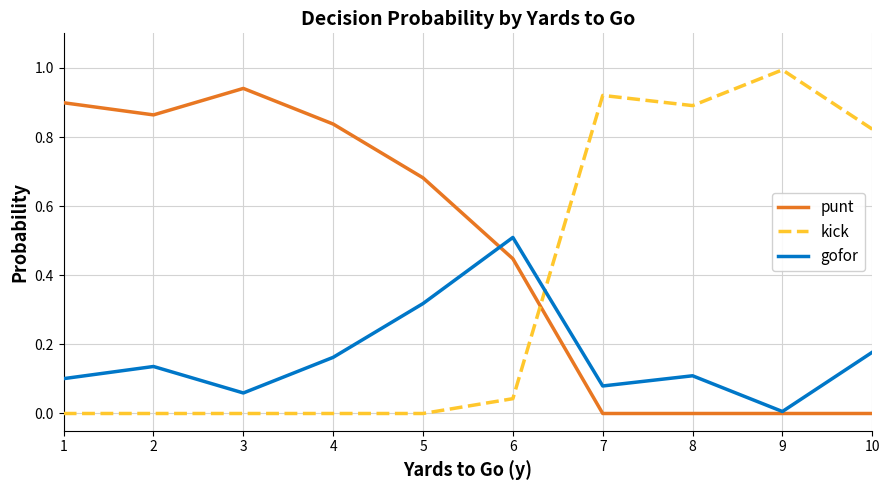

True or false: gofor and punt cross at least once.

True